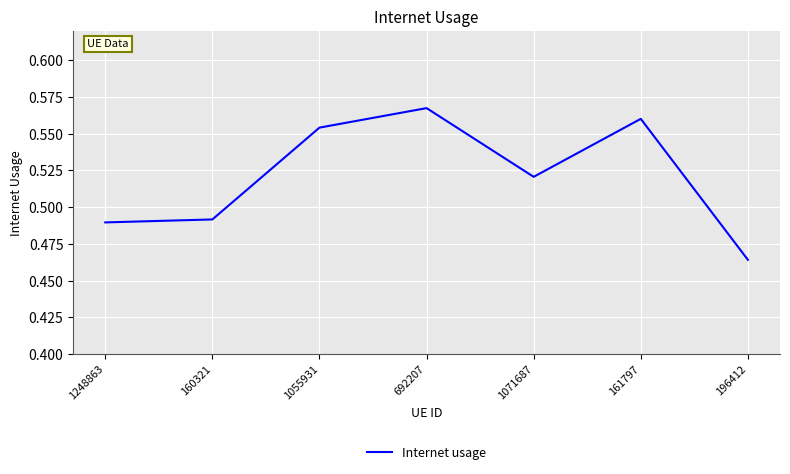

Which label corresponds to the smallest value in the chart?

196412